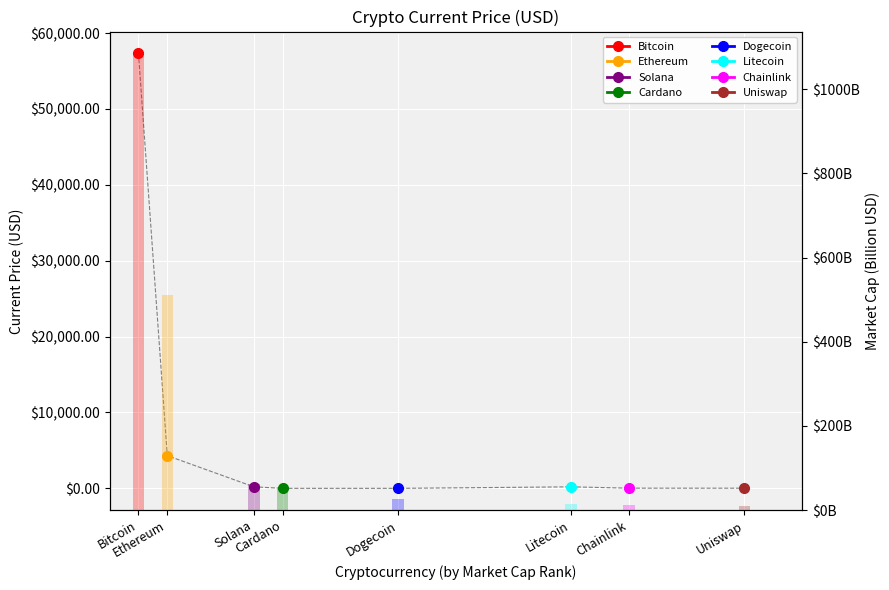

How many values are below 50?

4